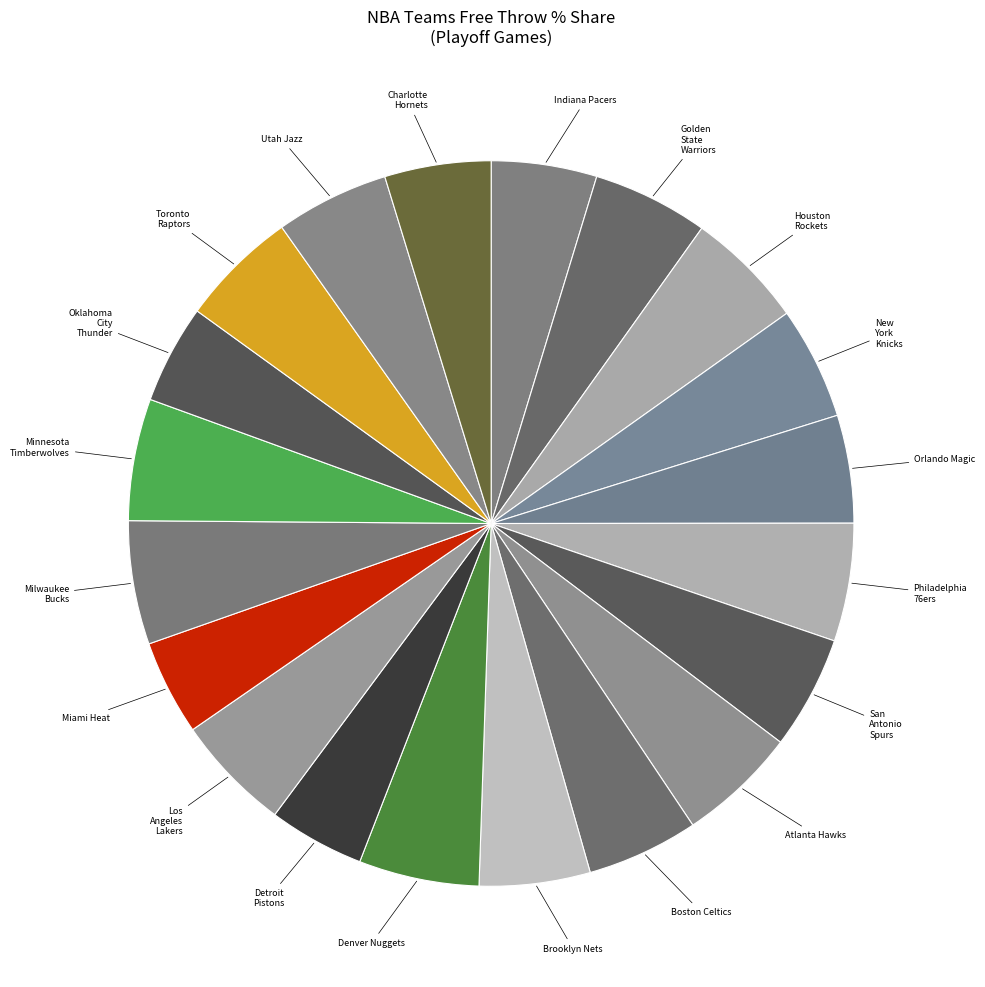

How many slices are in this pie chart?

20